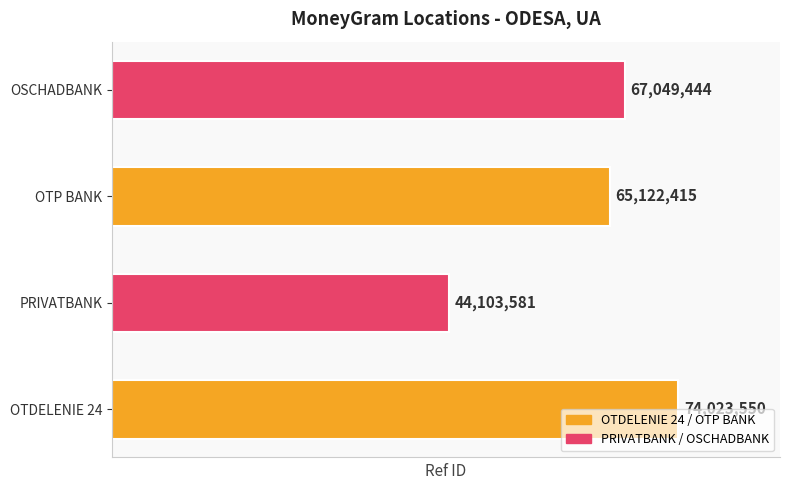

What is the change in value from OTDELENIE 24 to OTP BANK?

-8901135